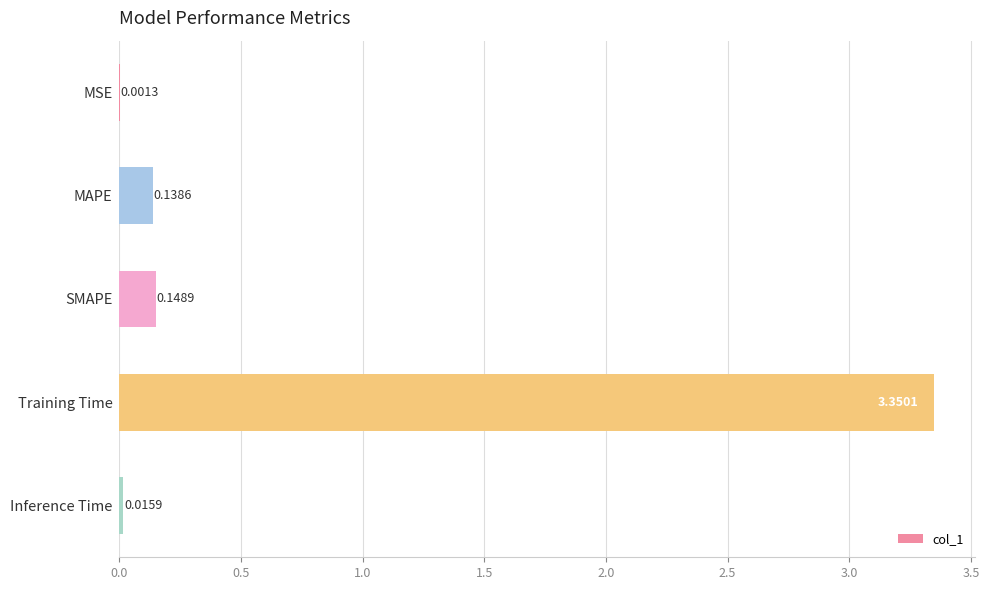

Where is the data nearest to the value 1?

SMAPE